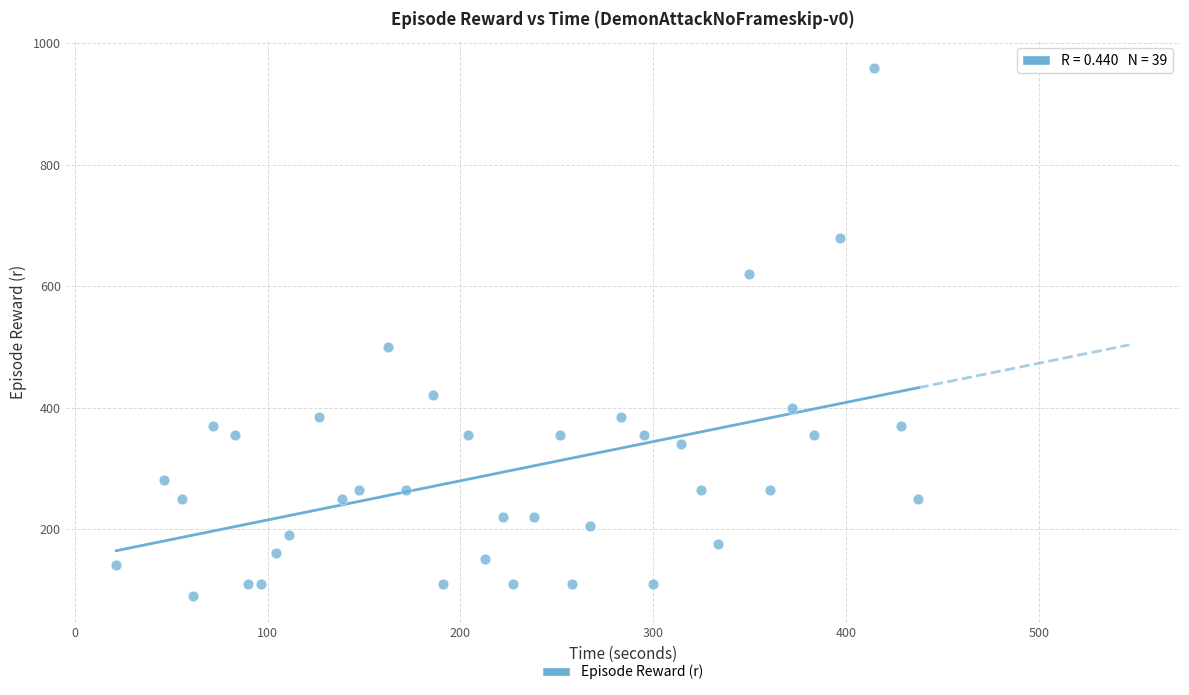

What Y value in the scatter plot is closest to 525?

500